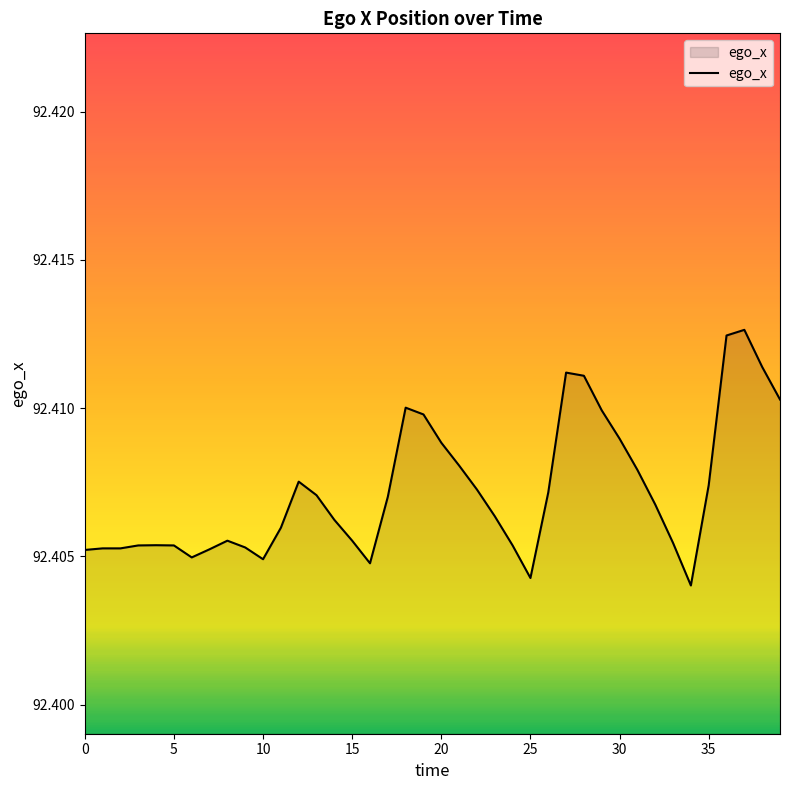

What is the average value?

92.4